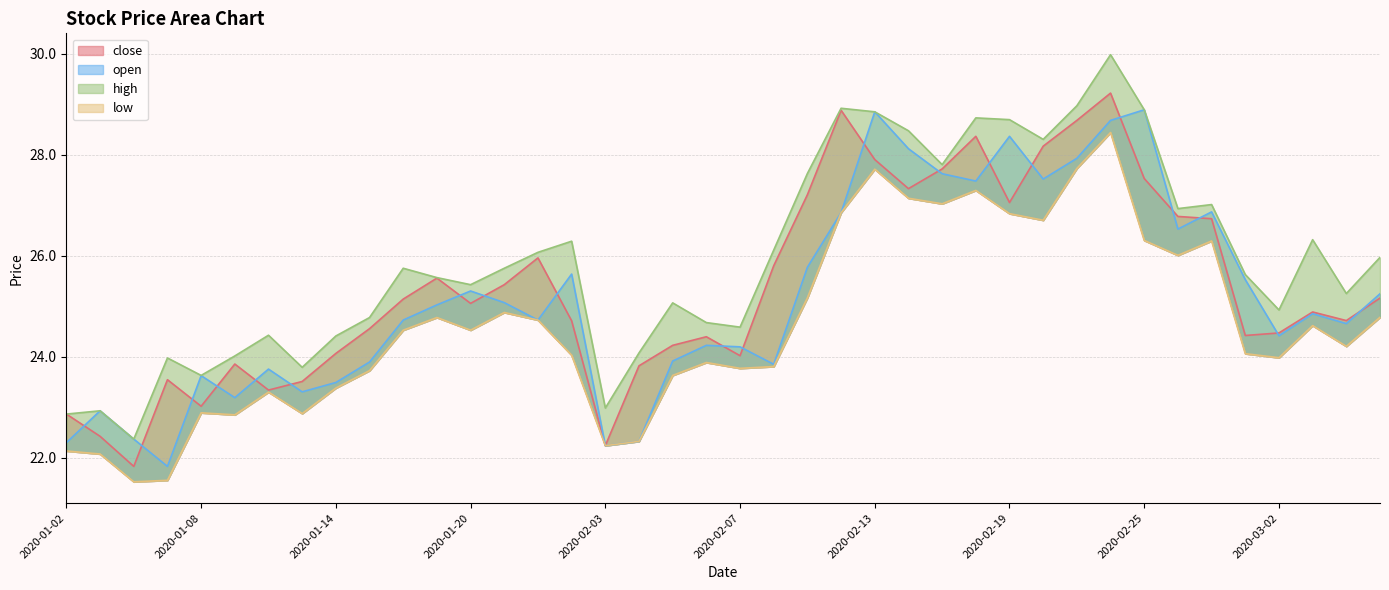

Reading left to right, transcribe all the data shown in this chart.

close: 2020-01-02=22.9	2020-01-03=22.4	2020-01-06=21.8	2020-01-07=23.5	2020-01-08=23.0	2020-01-09=23.9	2020-01-10=23.3	2020-01-13=23.5	2020-01-14=24.1	2020-01-15=24.6	2020-01-16=25.1	2020-01-17=25.6	2020-01-20=25.1	2020-01-21=25.4	2020-01-22=26.0	2020-01-23=24.7	2020-02-03=22.2	2020-02-04=23.8	2020-02-05=24.2	2020-02-06=24.4	2020-02-07=24.0	2020-02-10=25.8	2020-02-11=27.2	2020-02-12=28.9	2020-02-13=27.9	2020-02-14=27.3	2020-02-17=27.7	2020-02-18=28.4	2020-02-19=27.1	2020-02-20=28.2	2020-02-21=28.7	2020-02-24=29.2	2020-02-25=27.5	2020-02-26=26.8	2020-02-27=26.7	2020-02-28=24.4	2020-03-02=24.5	2020-03-03=24.9	2020-03-04=24.7	2020-03-05=25.2
open: 2020-01-02=22.3	2020-01-03=22.9	2020-01-06=22.4	2020-01-07=21.8	2020-01-08=23.6	2020-01-09=23.2	2020-01-10=23.8	2020-01-13=23.3	2020-01-14=23.5	2020-01-15=23.9	2020-01-16=24.7	2020-01-17=25.0	2020-01-20=25.3	2020-01-21=25.1	2020-01-22=24.7	2020-01-23=25.6	2020-02-03=22.2	2020-02-04=22.3	2020-02-05=23.9	2020-02-06=24.2	2020-02-07=24.2	2020-02-10=23.9	2020-02-11=25.8	2020-02-12=26.9	2020-02-13=28.9	2020-02-14=28.1	2020-02-17=27.6	2020-02-18=27.5	2020-02-19=28.4	2020-02-20=27.5	2020-02-21=27.9	2020-02-24=28.7	2020-02-25=28.9	2020-02-26=26.5	2020-02-27=26.9	2020-02-28=25.5	2020-03-02=24.4	2020-03-03=24.9	2020-03-04=24.7	2020-03-05=25.2
high: 2020-01-02=22.9	2020-01-03=22.9	2020-01-06=22.4	2020-01-07=24.0	2020-01-08=23.6	2020-01-09=24.0	2020-01-10=24.4	2020-01-13=23.8	2020-01-14=24.4	2020-01-15=24.8	2020-01-16=25.8	2020-01-17=25.6	2020-01-20=25.4	2020-01-21=25.8	2020-01-22=26.1	2020-01-23=26.3	2020-02-03=23.0	2020-02-04=24.1	2020-02-05=25.1	2020-02-06=24.7	2020-02-07=24.6	2020-02-10=26.1	2020-02-11=27.6	2020-02-12=28.9	2020-02-13=28.9	2020-02-14=28.5	2020-02-17=27.8	2020-02-18=28.7	2020-02-19=28.7	2020-02-20=28.3	2020-02-21=29.0	2020-02-24=30.0	2020-02-25=28.9	2020-02-26=26.9	2020-02-27=27.0	2020-02-28=25.6	2020-03-02=24.9	2020-03-03=26.3	2020-03-04=25.3	2020-03-05=26.0
low: 2020-01-02=22.1	2020-01-03=22.1	2020-01-06=21.5	2020-01-07=21.6	2020-01-08=22.9	2020-01-09=22.9	2020-01-10=23.3	2020-01-13=22.9	2020-01-14=23.4	2020-01-15=23.7	2020-01-16=24.5	2020-01-17=24.8	2020-01-20=24.5	2020-01-21=24.9	2020-01-22=24.7	2020-01-23=24.0	2020-02-03=22.2	2020-02-04=22.3	2020-02-05=23.6	2020-02-06=23.9	2020-02-07=23.8	2020-02-10=23.8	2020-02-11=25.2	2020-02-12=26.9	2020-02-13=27.7	2020-02-14=27.1	2020-02-17=27.0	2020-02-18=27.3	2020-02-19=26.8	2020-02-20=26.7	2020-02-21=27.7	2020-02-24=28.4	2020-02-25=26.3	2020-02-26=26.0	2020-02-27=26.3	2020-02-28=24.1	2020-03-02=24.0	2020-03-03=24.6	2020-03-04=24.2	2020-03-05=24.8